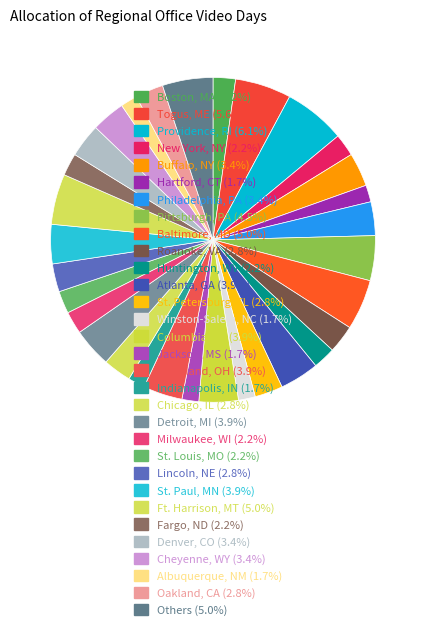

How many slices are in this pie chart?

31